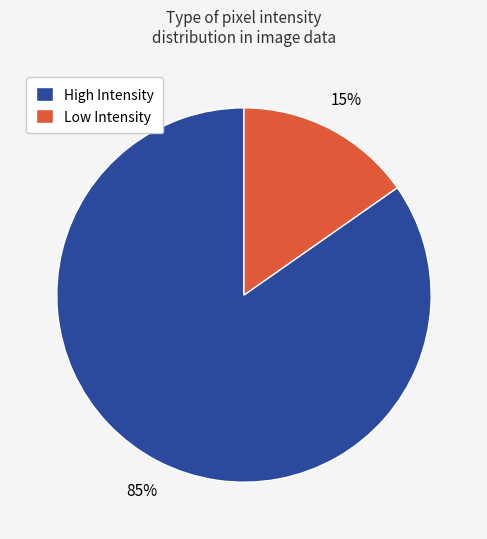

Count the number of slices in the pie.

2